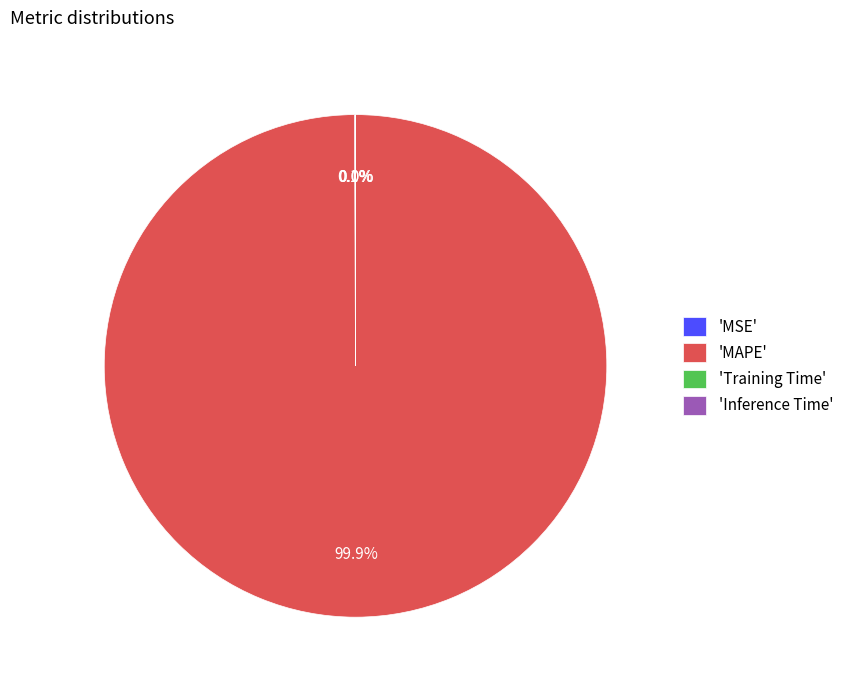

To the nearest percent, what is the average slice percentage?

25%